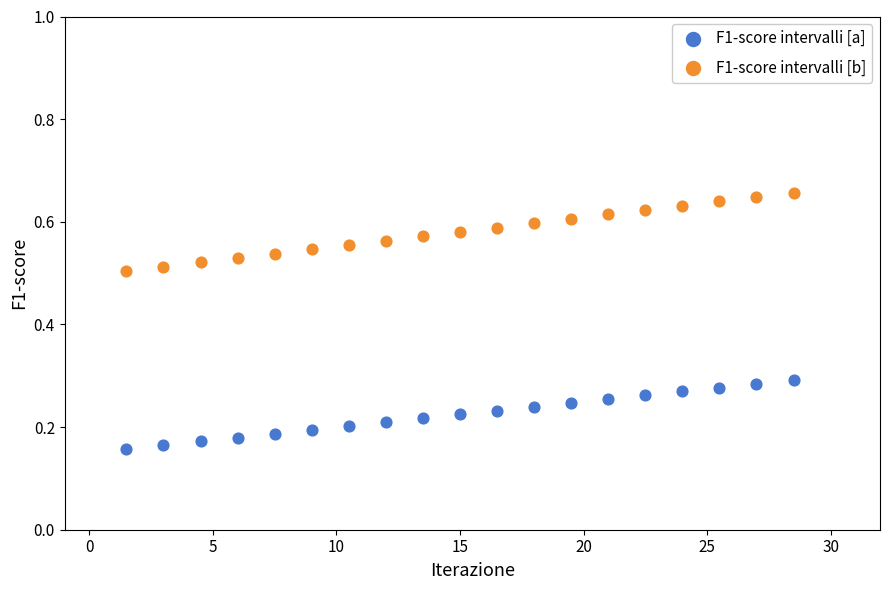

Across all data points, what is the range of X values (max minus min)?

27.0